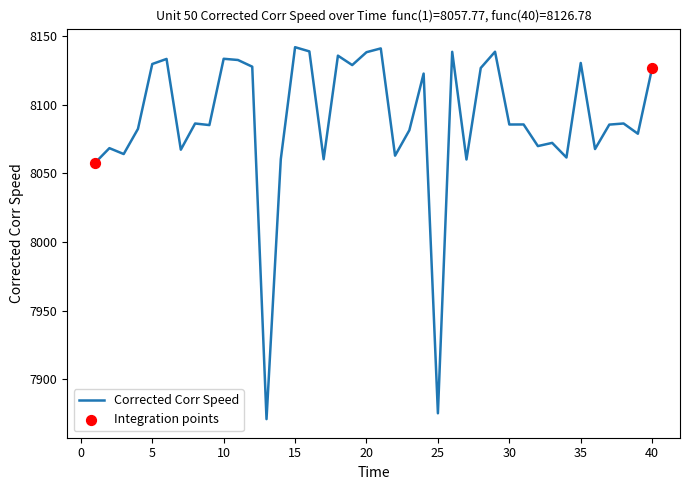

What is the minimum value shown in the chart?

7871.1